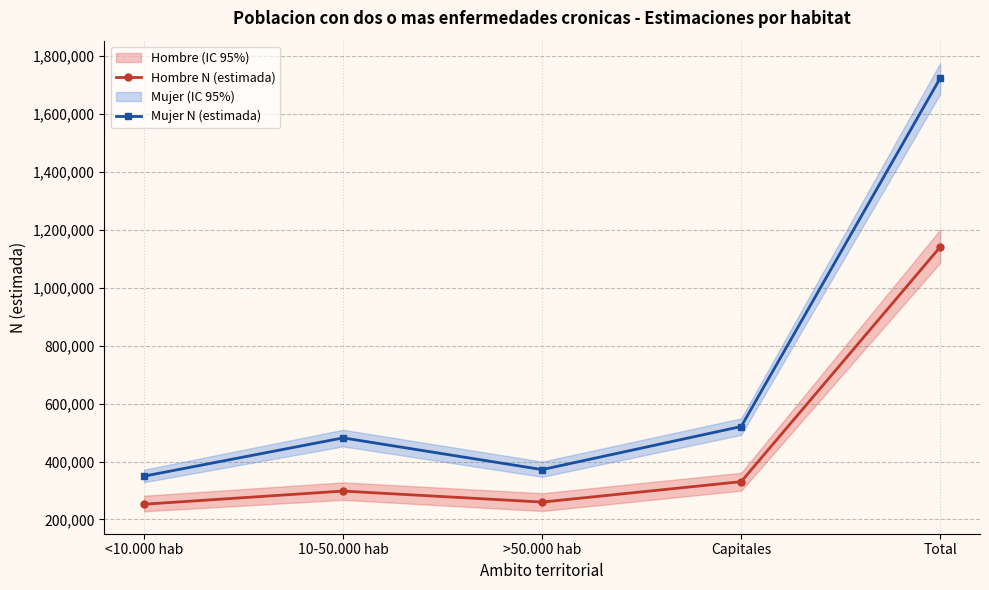

Which series has the largest range (max minus min)?

Mujer N (estimada)